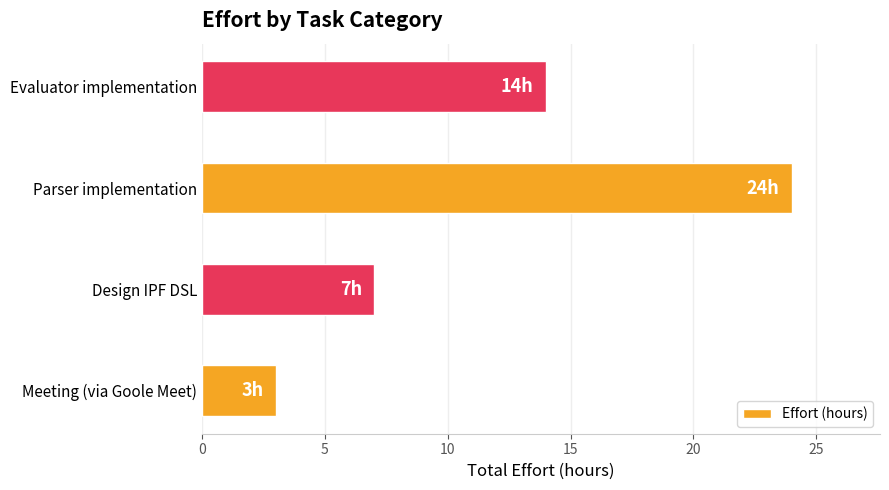

Rank the categories by value from lowest to highest.

Meeting (via Goole Meet), Design IPF DSL, Evaluator implementation, Parser implementation